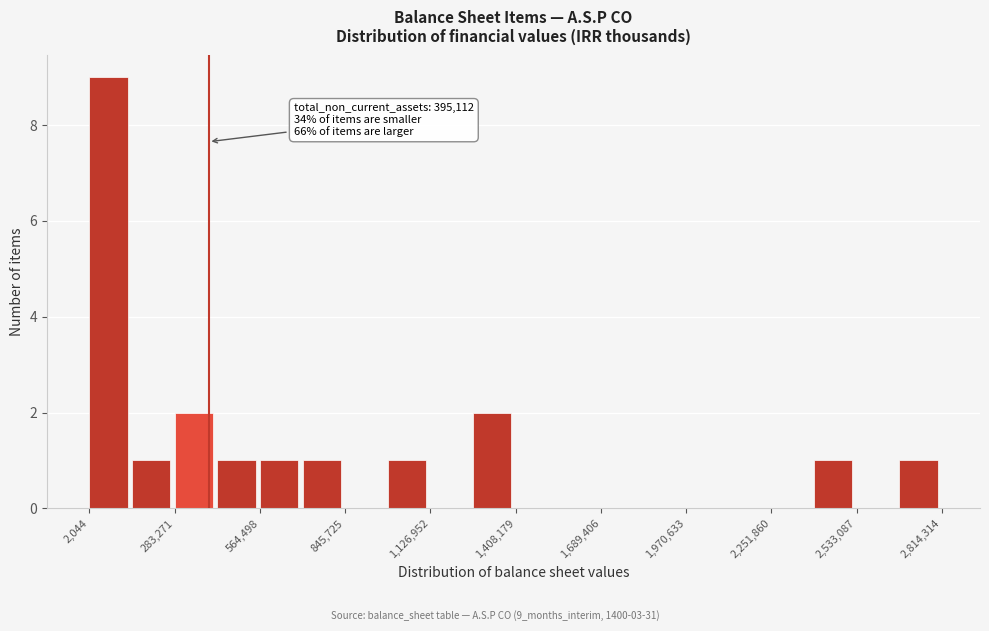

Read against the x-axis, roughly where is the centre of the tallest bar?

50000